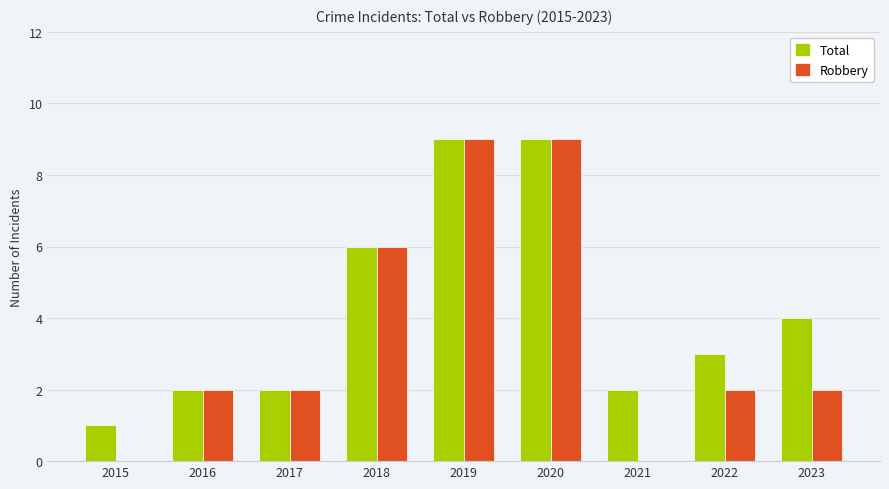

What is the greatest value displayed?

9